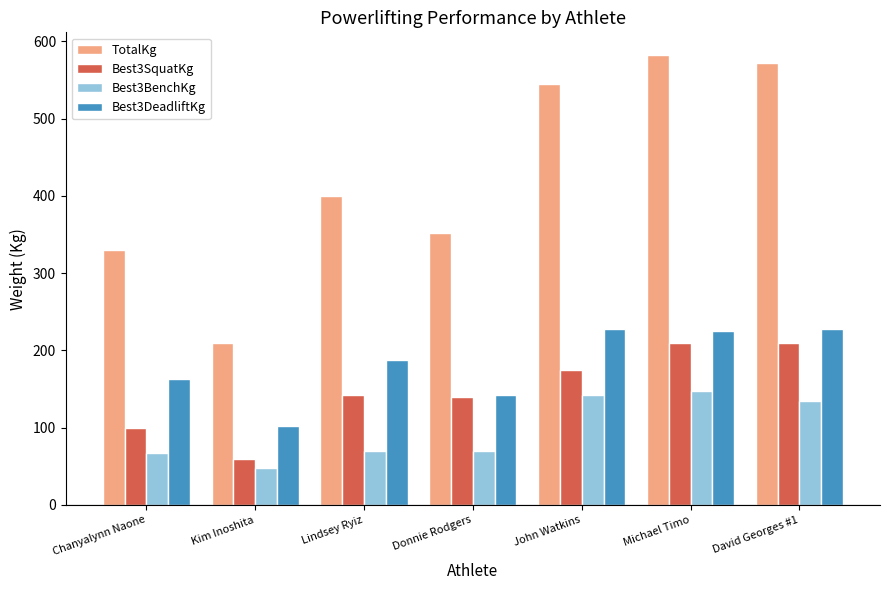

Which series has the largest total across all categories?

TotalKg